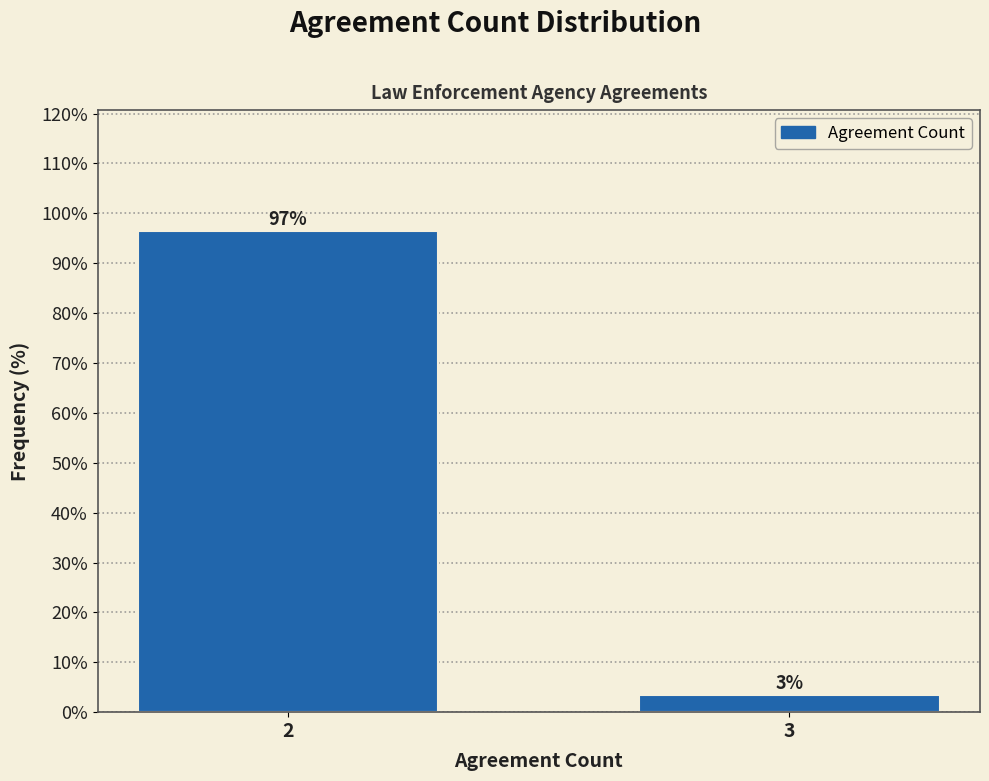

What is the maximum value shown in the chart?

96.6